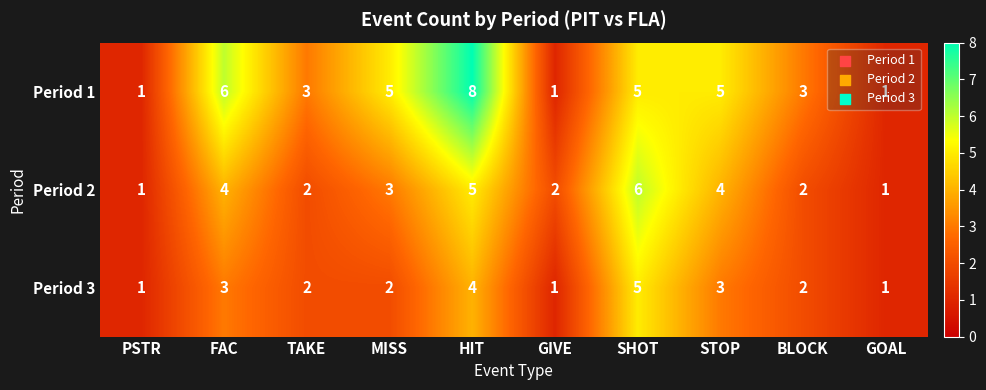

What is the maximum value for Period 1?

8